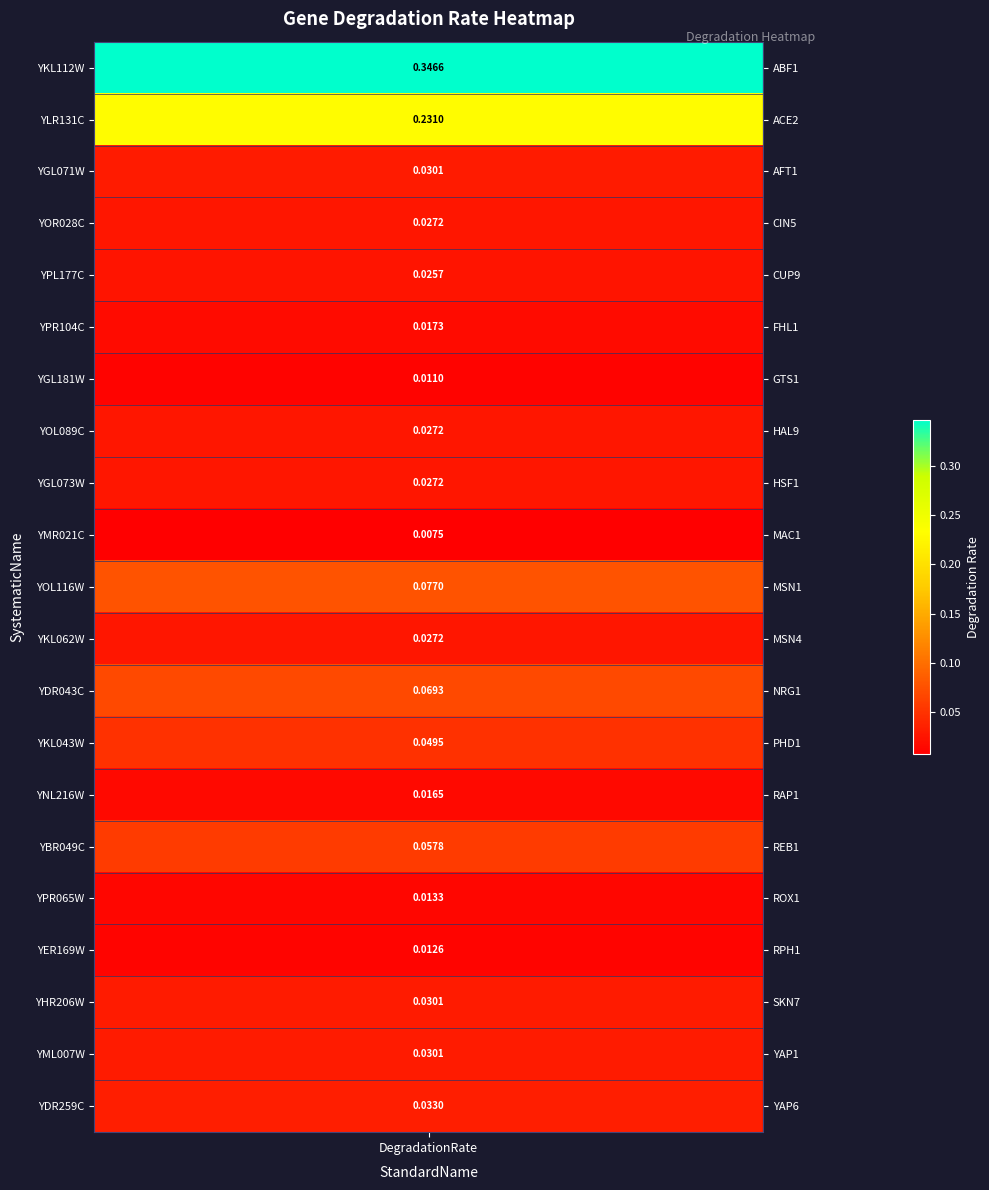

What is the difference between the maximum and minimum values?

0.3